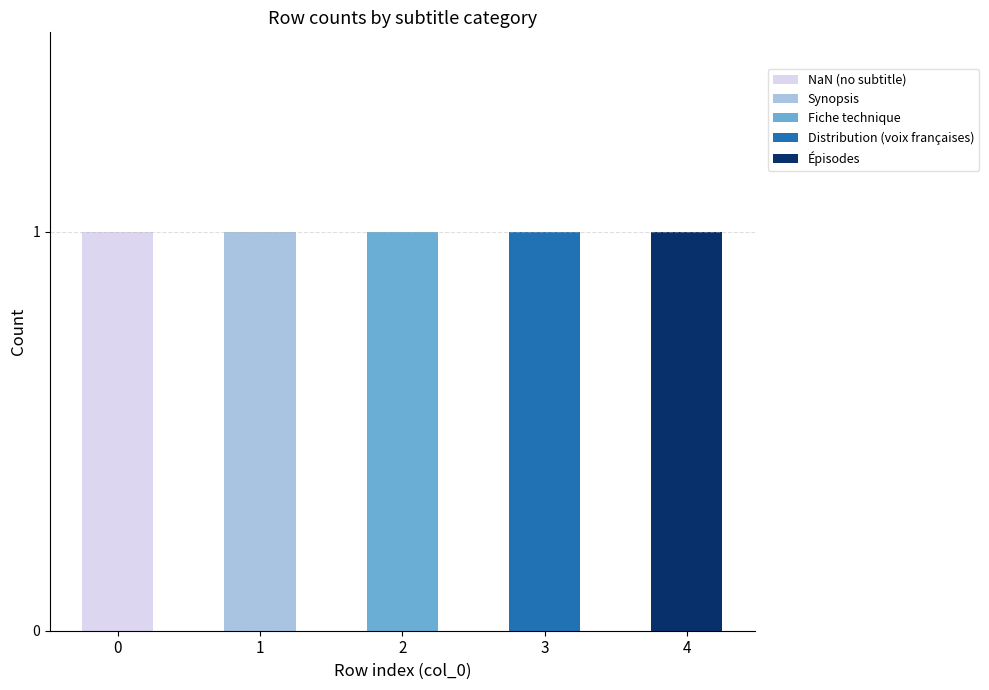

The NaN (no subtitle) series shows 0 at 1. True or false?

True